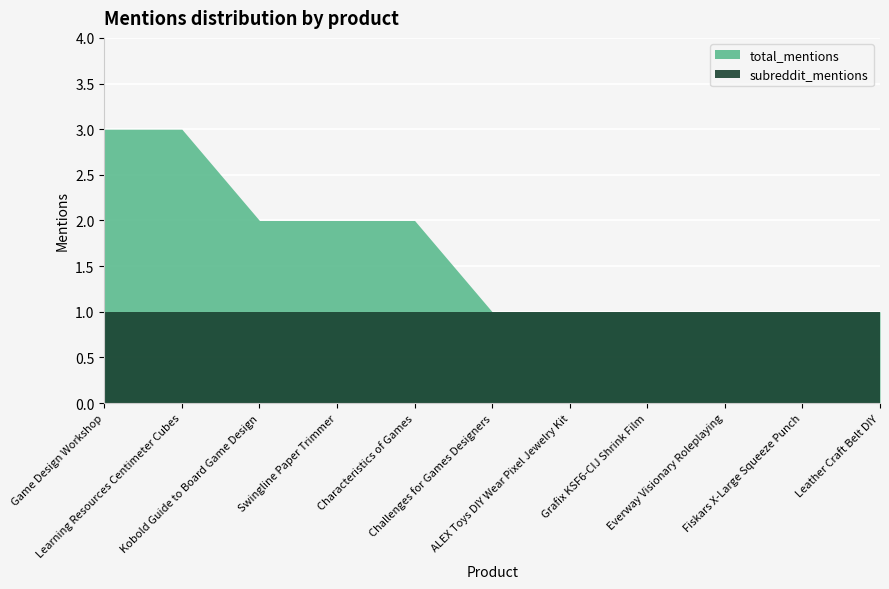

Where is subreddit_mentions nearest to the value 1?

Game Design Workshop